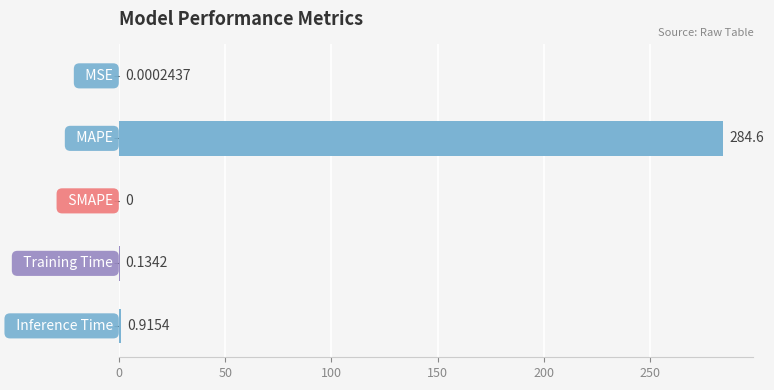

What is the sum of all values?

285.6